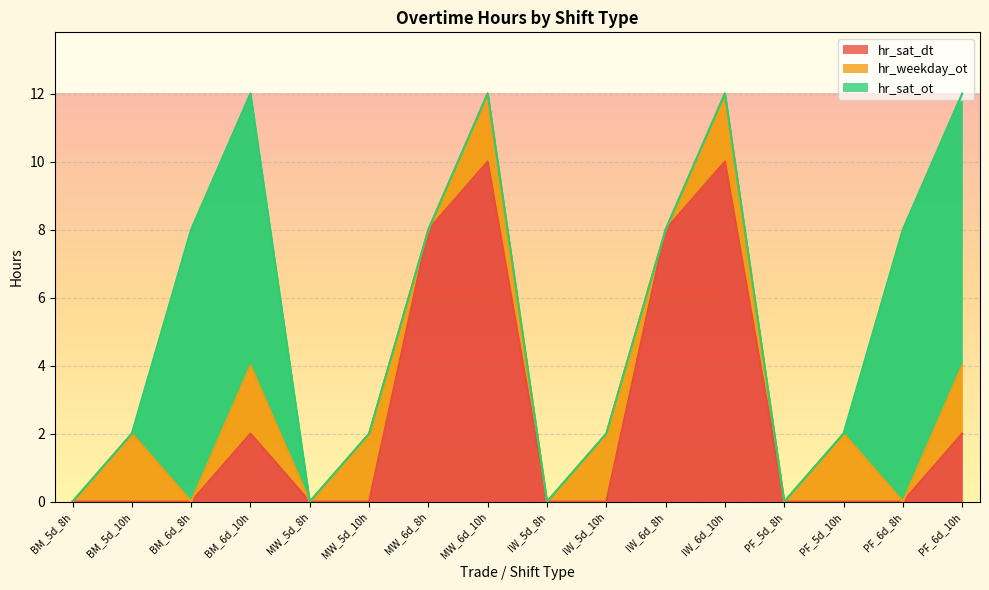

Reading left to right, what are all the values shown in this chart?

hr_sat_dt: BM_5d_8h=0	BM_5d_10h=0	BM_6d_8h=0	BM_6d_10h=2	MW_5d_8h=0	MW_5d_10h=0	MW_6d_8h=8	MW_6d_10h=10	IW_5d_8h=0	IW_5d_10h=0	IW_6d_8h=8	IW_6d_10h=10	PF_5d_8h=0	PF_5d_10h=0	PF_6d_8h=0	PF_6d_10h=2
hr_weekday_ot: BM_5d_8h=0	BM_5d_10h=2	BM_6d_8h=0	BM_6d_10h=2	MW_5d_8h=0	MW_5d_10h=2	MW_6d_8h=0	MW_6d_10h=2	IW_5d_8h=0	IW_5d_10h=2	IW_6d_8h=0	IW_6d_10h=2	PF_5d_8h=0	PF_5d_10h=2	PF_6d_8h=0	PF_6d_10h=2
hr_sat_ot: BM_5d_8h=0	BM_5d_10h=0	BM_6d_8h=8	BM_6d_10h=8	MW_5d_8h=0	MW_5d_10h=0	MW_6d_8h=0	MW_6d_10h=0	IW_5d_8h=0	IW_5d_10h=0	IW_6d_8h=0	IW_6d_10h=0	PF_5d_8h=0	PF_5d_10h=0	PF_6d_8h=8	PF_6d_10h=8